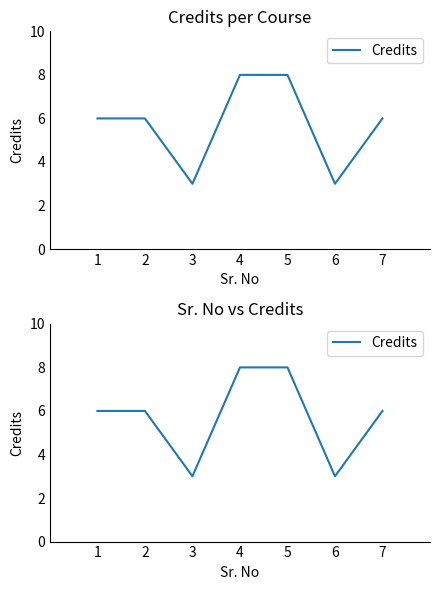

Reading left to right, extract all data points from this chart.

6	6	3	8	8	3	6